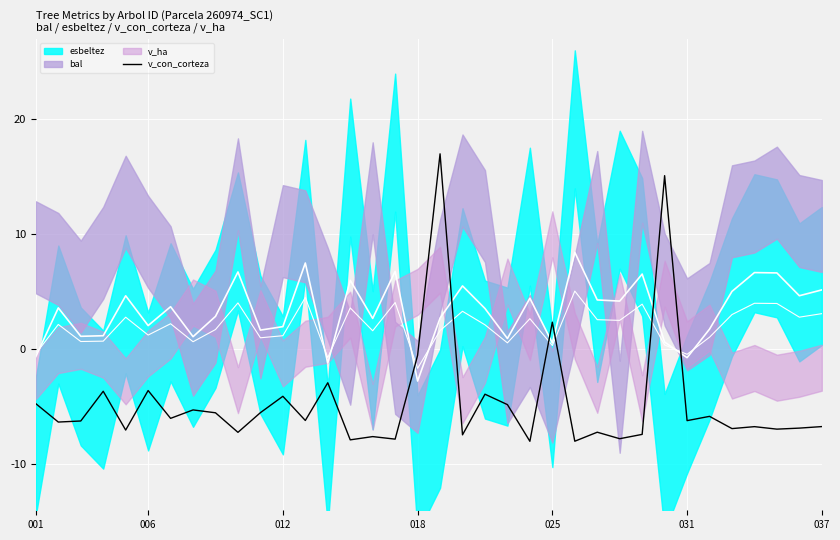

Where is the first local maximum?

018